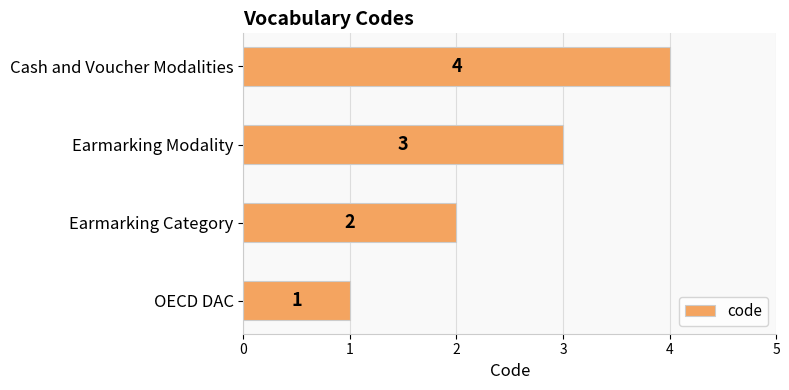

The chart shows a value of 2 at Earmarking Category. True or false?

True